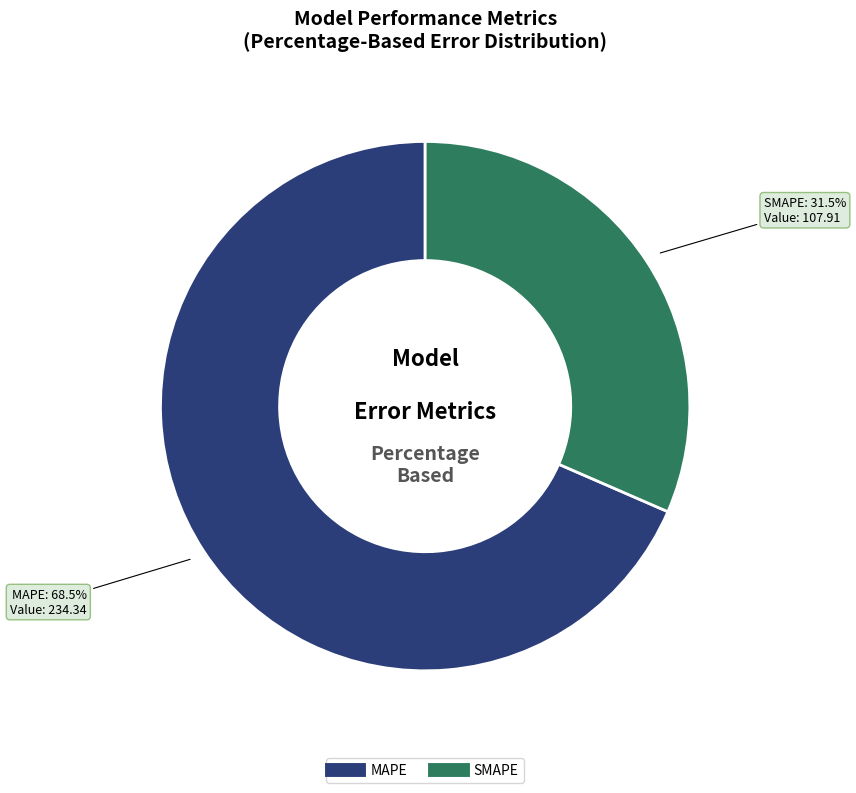

What is the smallest slice in the pie chart?

SMAPE